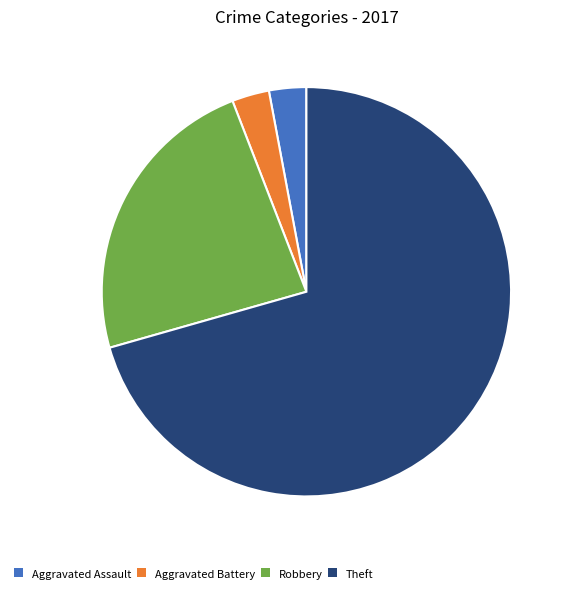

Which slice is the largest?

Theft